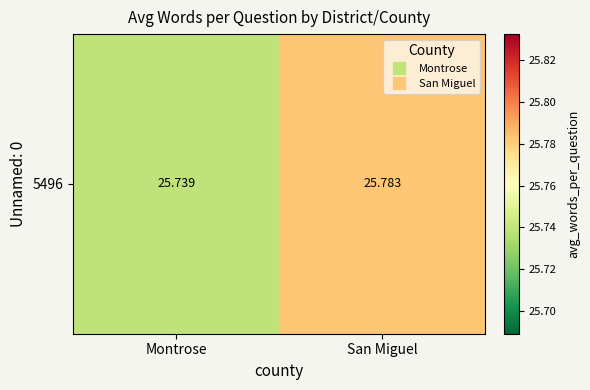

The value at San Miguel is 25.8. True or false?

True